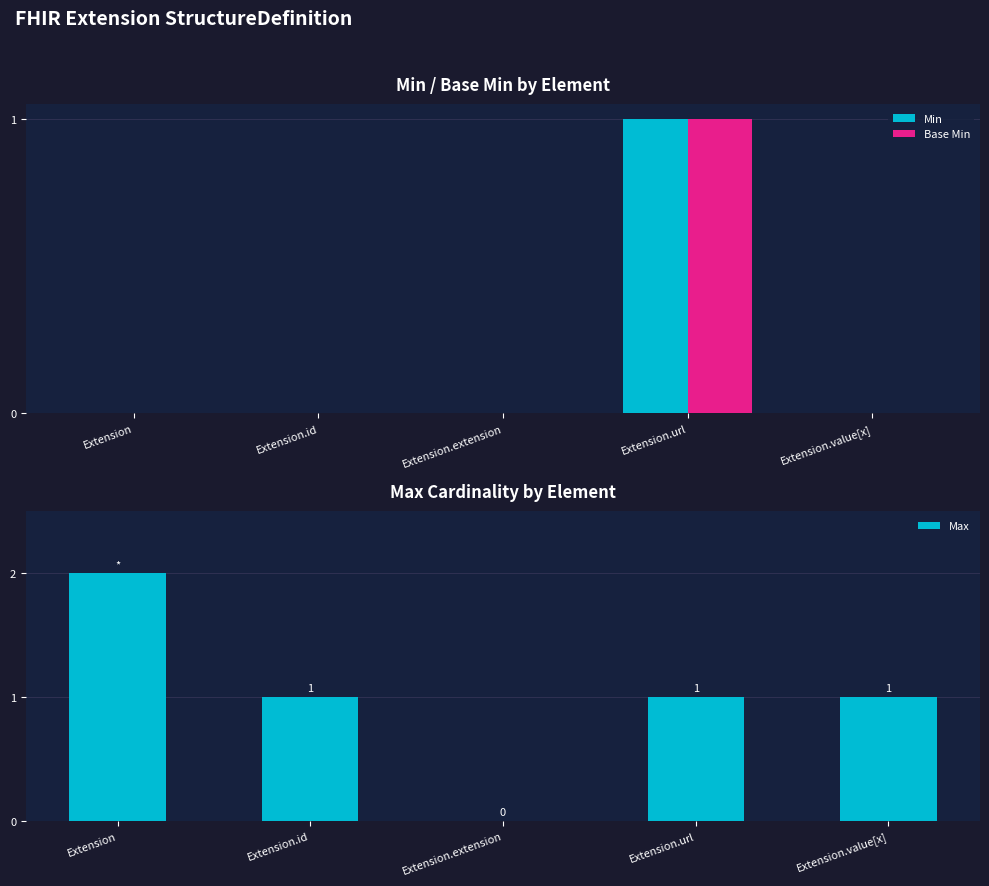

How many categories are shown in the chart?

5